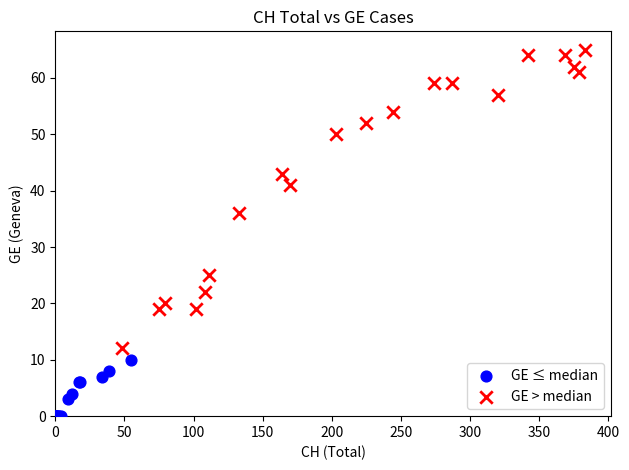

Which series reaches the minimum Y coordinate?

GE ≤ median